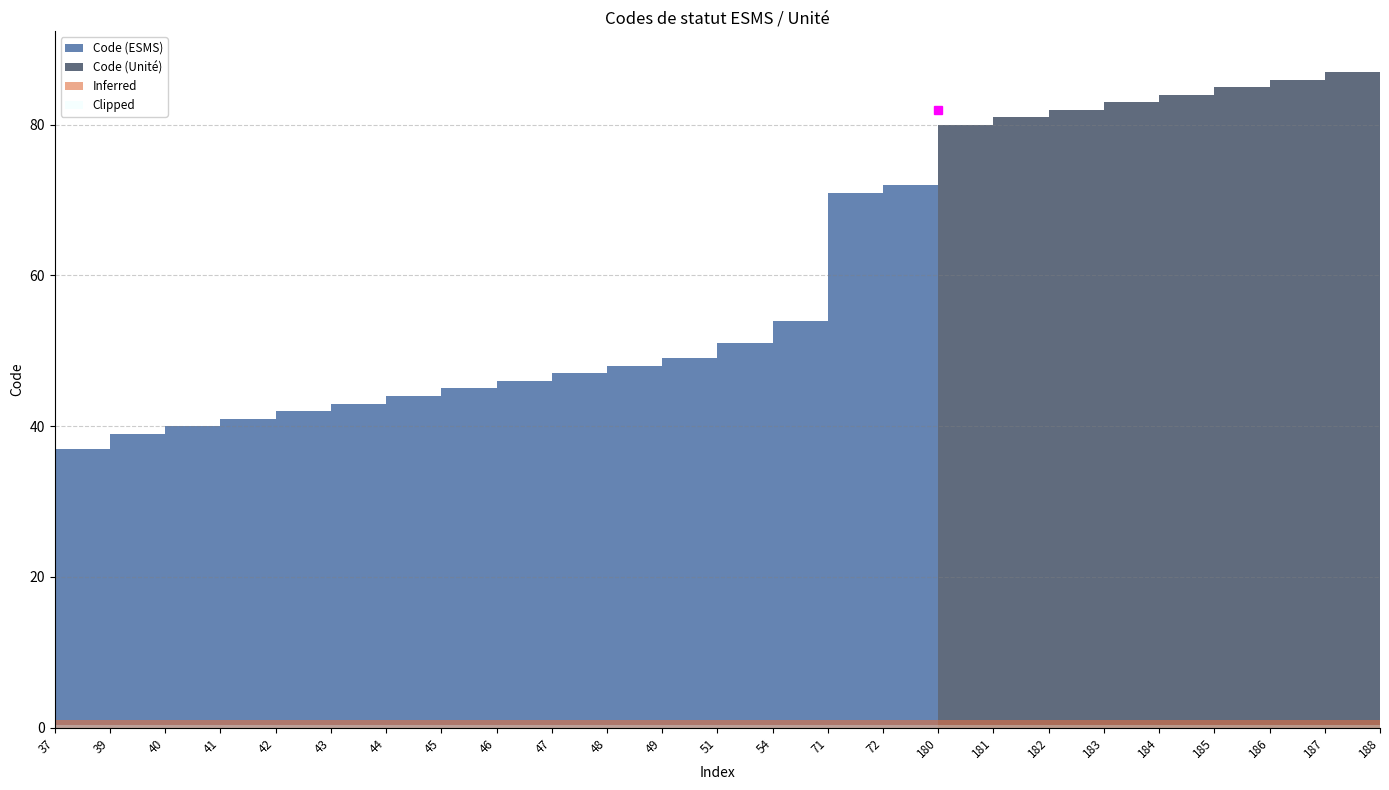

What is the smallest value displayed?

37